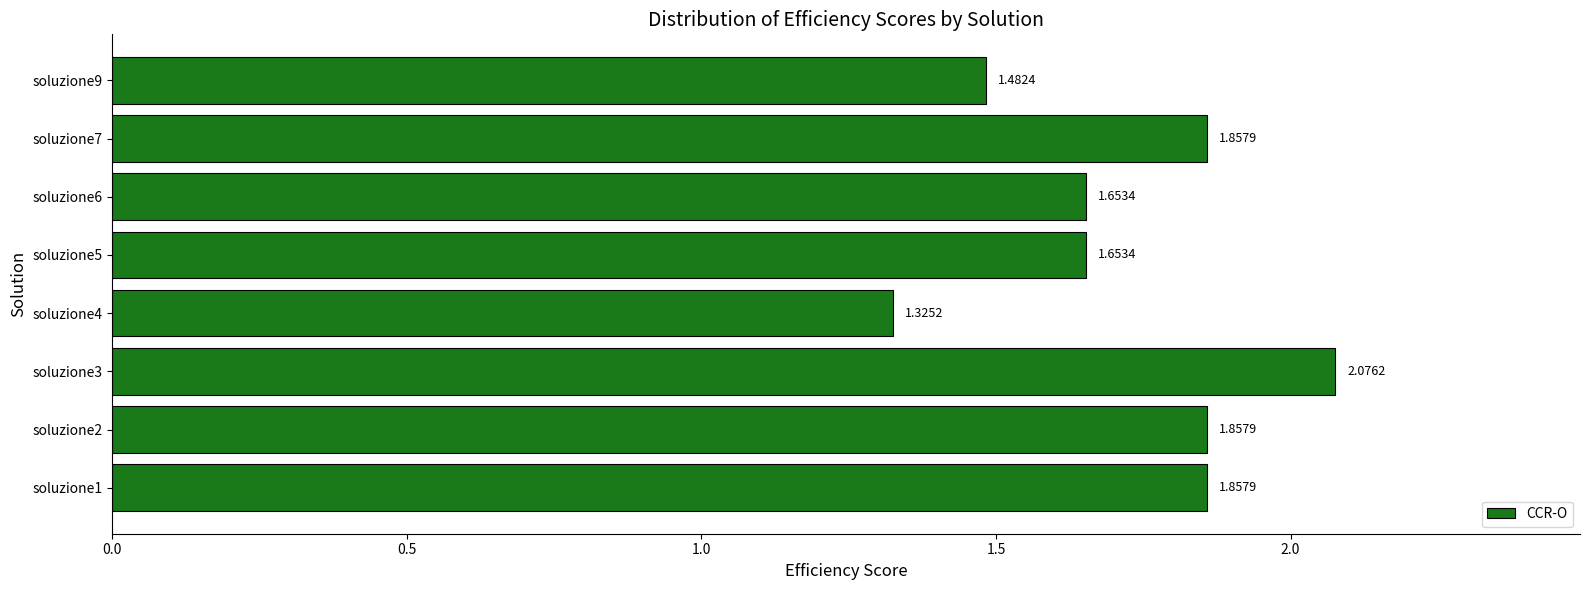

What is the difference between the second highest and second lowest values?

0.4